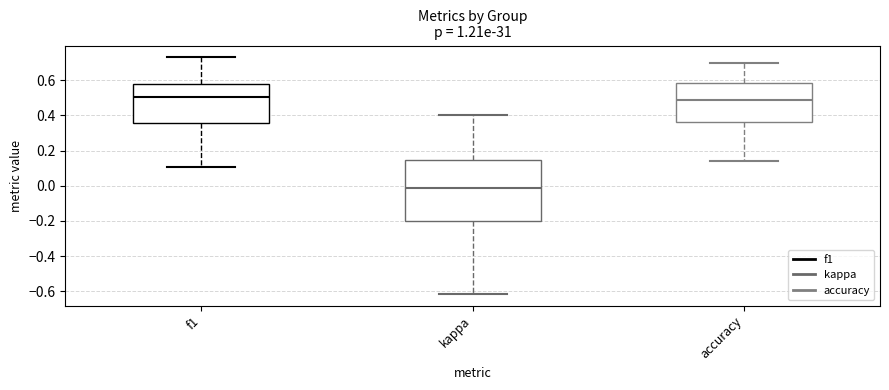

Where does the upper whisker of the box for kappa end on the y-axis? The values are not printed on the chart, so give them approximately, as read against the axis.

0.40